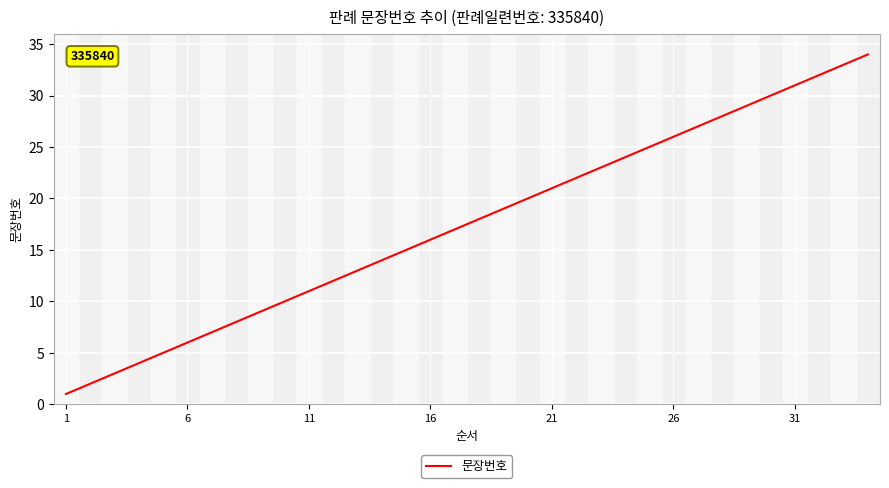

What is the difference between the maximum and minimum values?

33